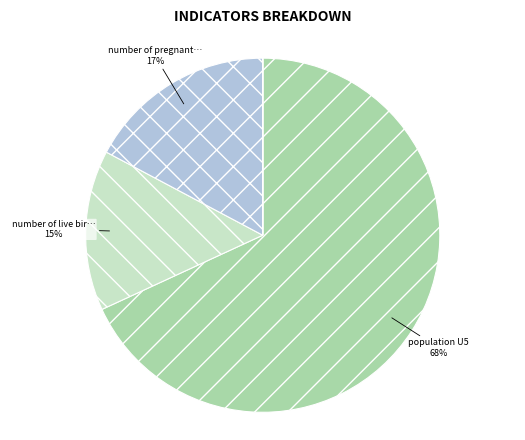

Does any single category account for the majority?

Yes